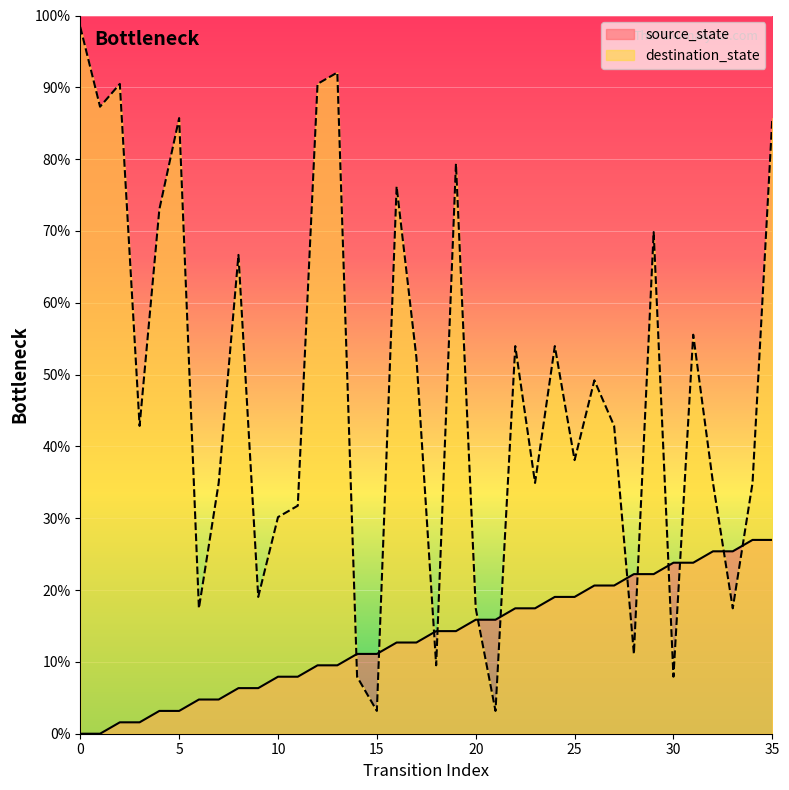

Which series ends up on top after the final intersection of destination_state and source_state?

destination_state